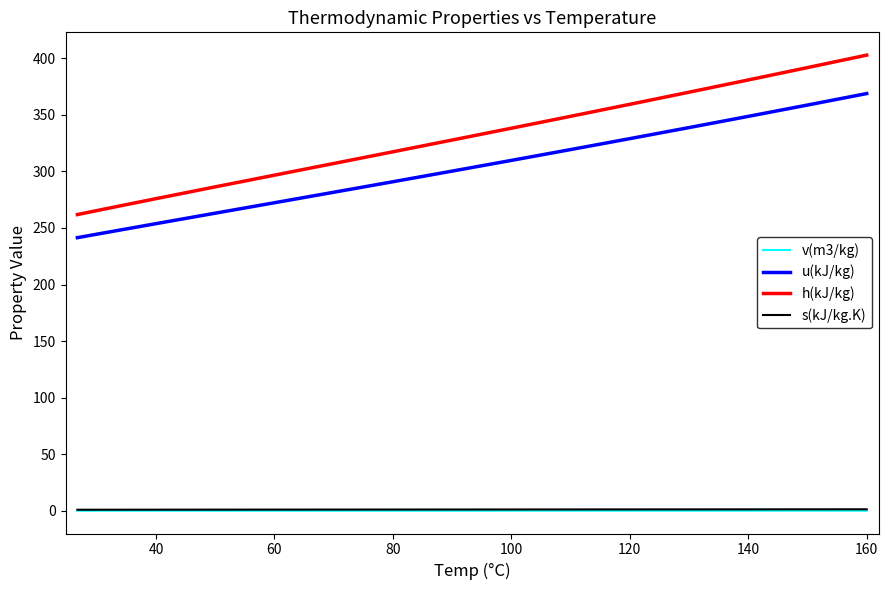

Which series has the largest total across all categories?

h(kJ/kg)